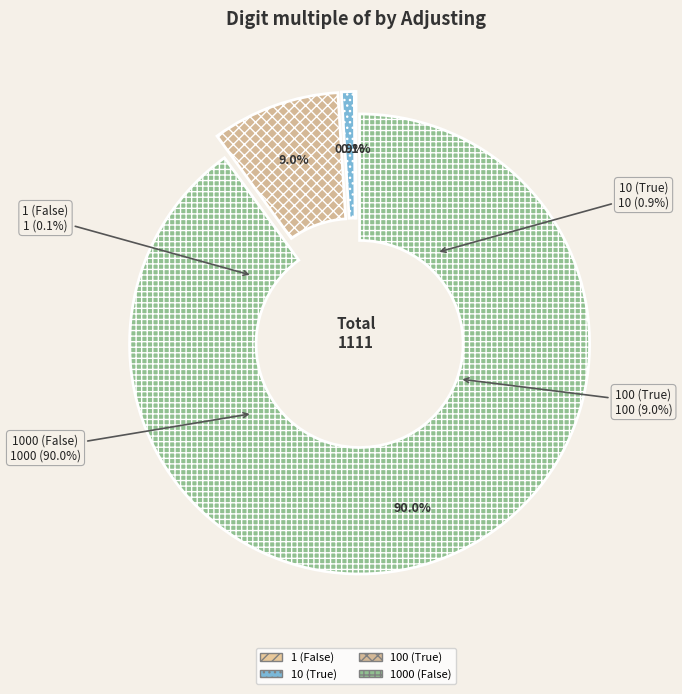

Which slice is the largest?

1000 (False)